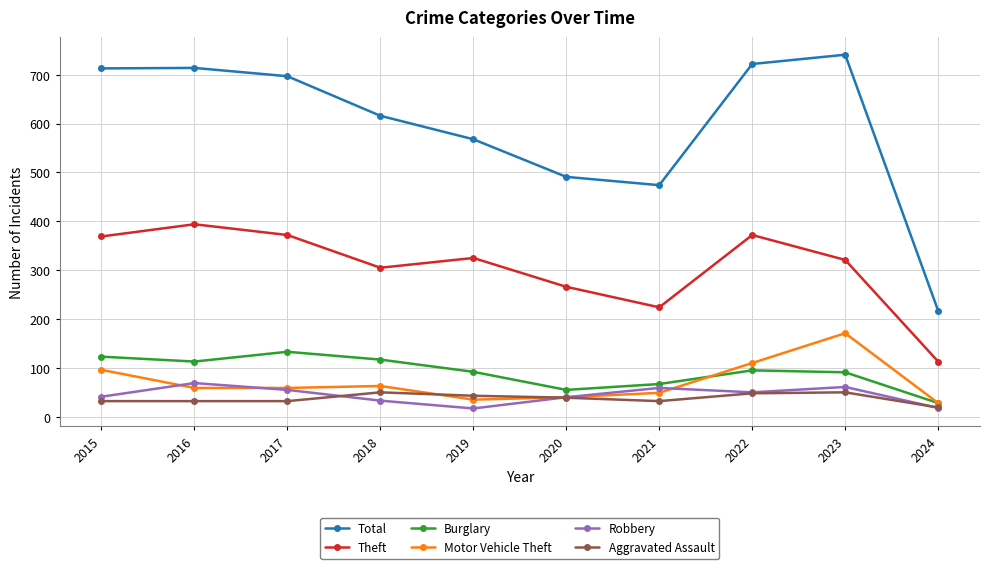

How many distinct data groups are displayed?

6